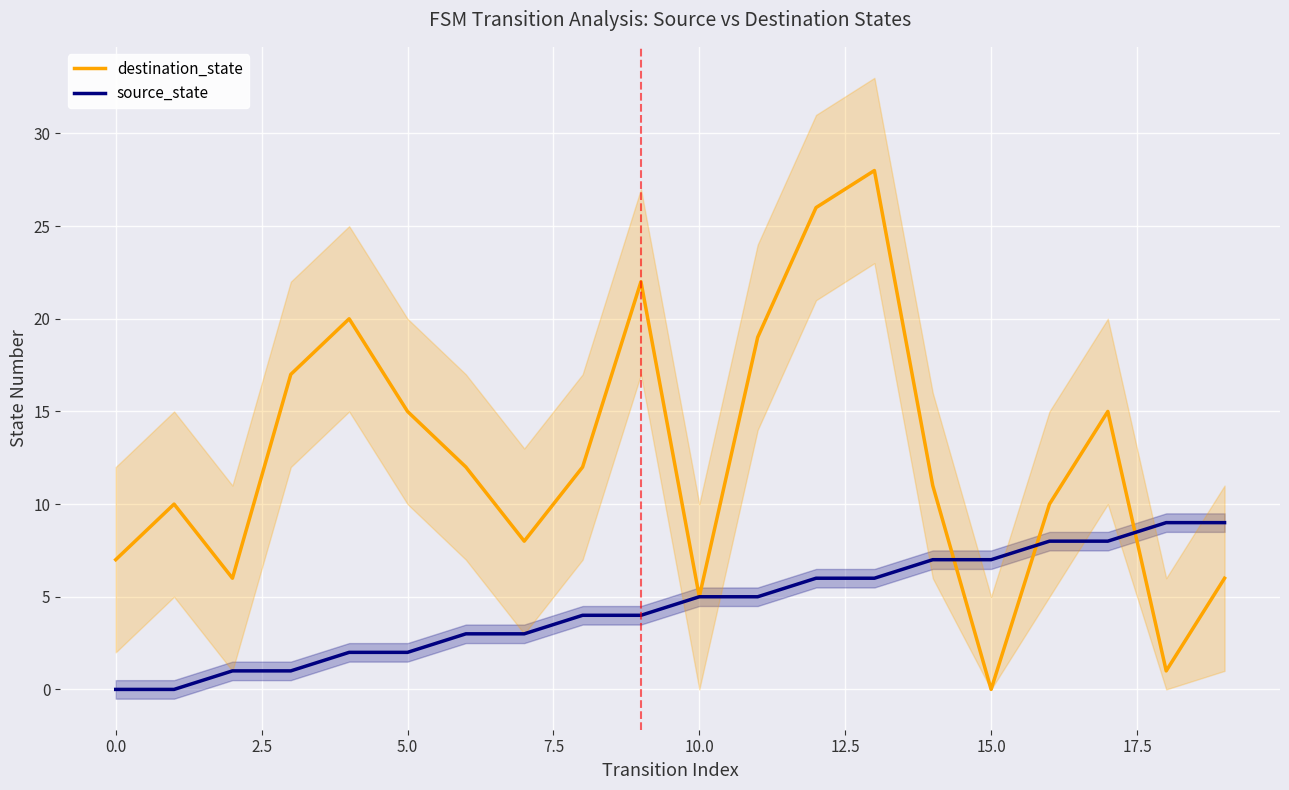

True or false: source_state has a value of 7 at 15.0.

True